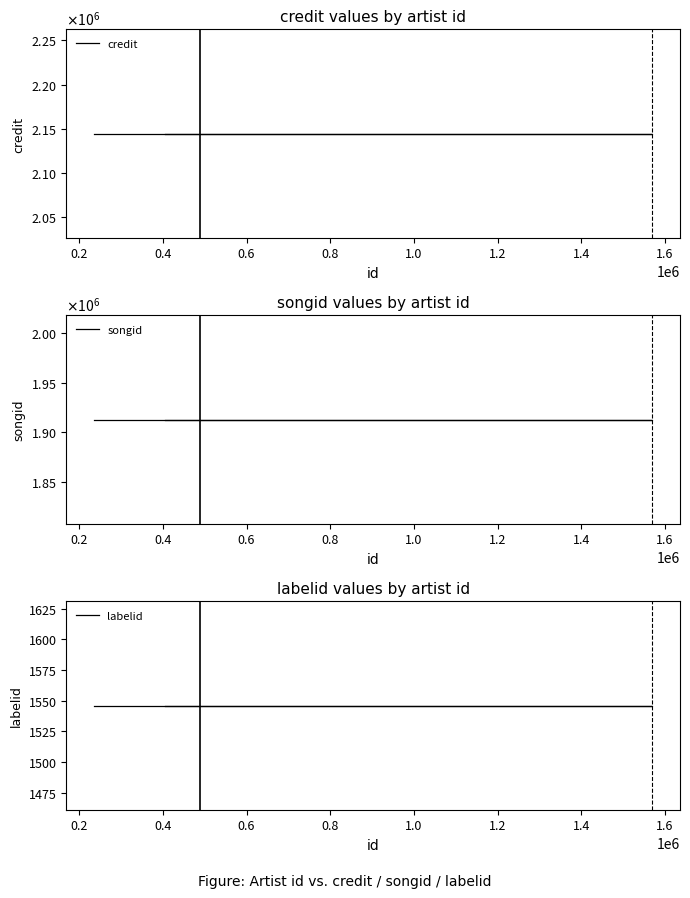

At how many categories does at least one series exceed 1556543?

4